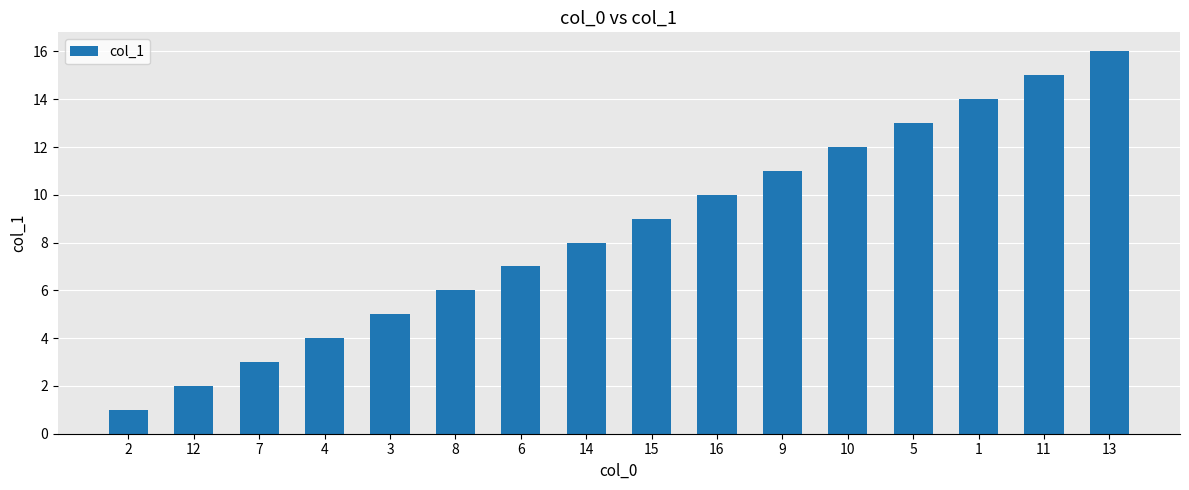

What is the maximum value shown in the chart?

16